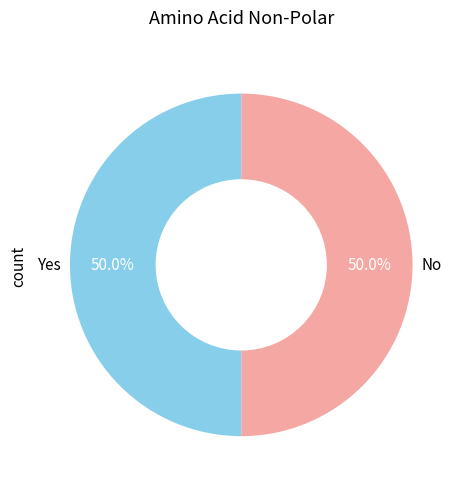

Approximately how many times larger is the value at No compared to Yes?

1.0